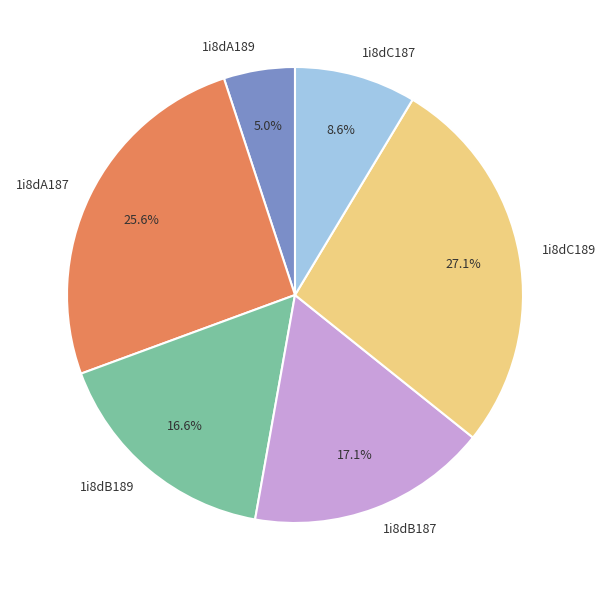

What is the ratio of the value at 1i8dC189 to the value at 1i8dB187?

1.6